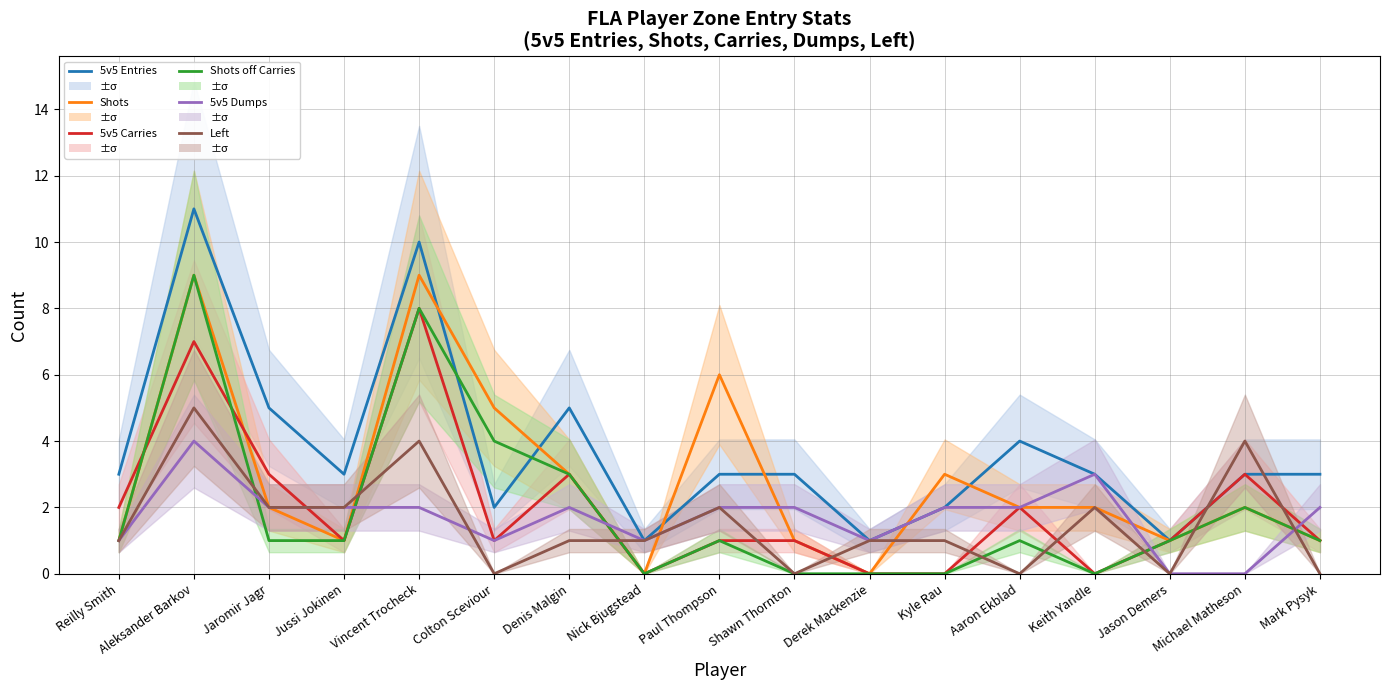

True or false: Left has more than 0 points higher than both neighbors.

True